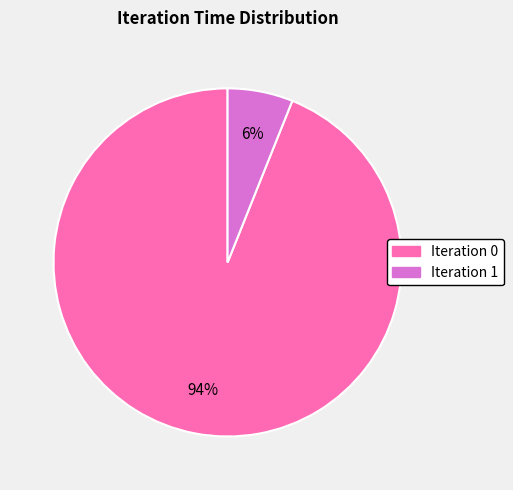

To the nearest percent, what is the average slice percentage?

50%